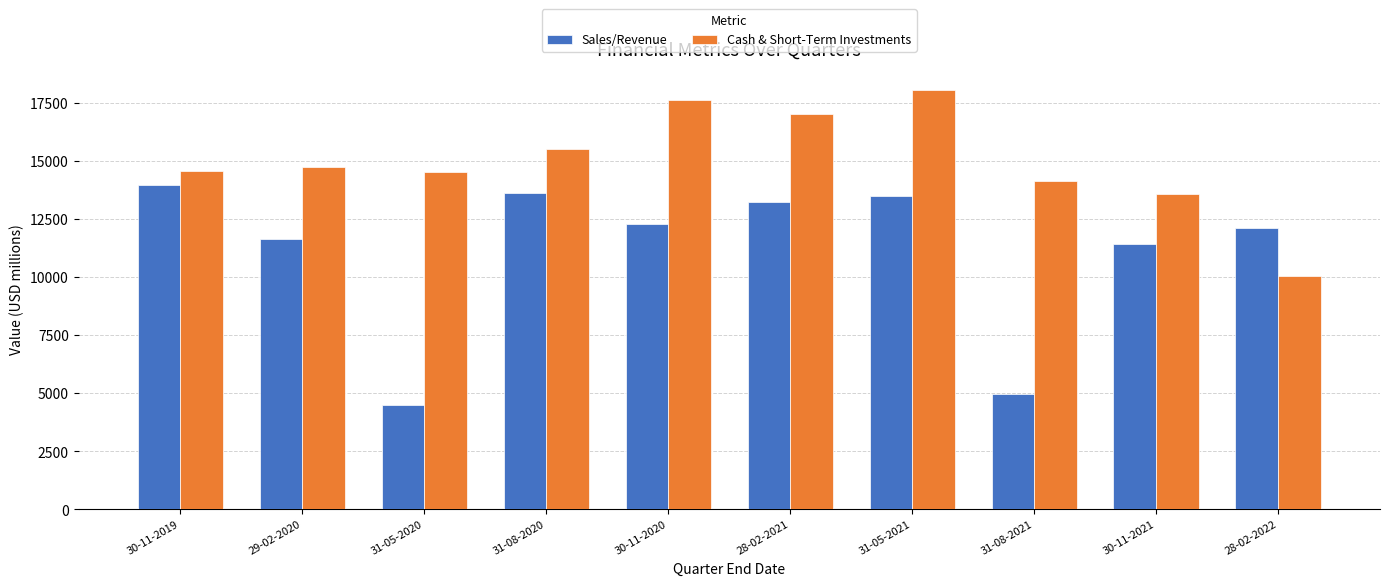

Between 31-05-2020 and 30-11-2021, which series saw the biggest shift?

Sales/Revenue